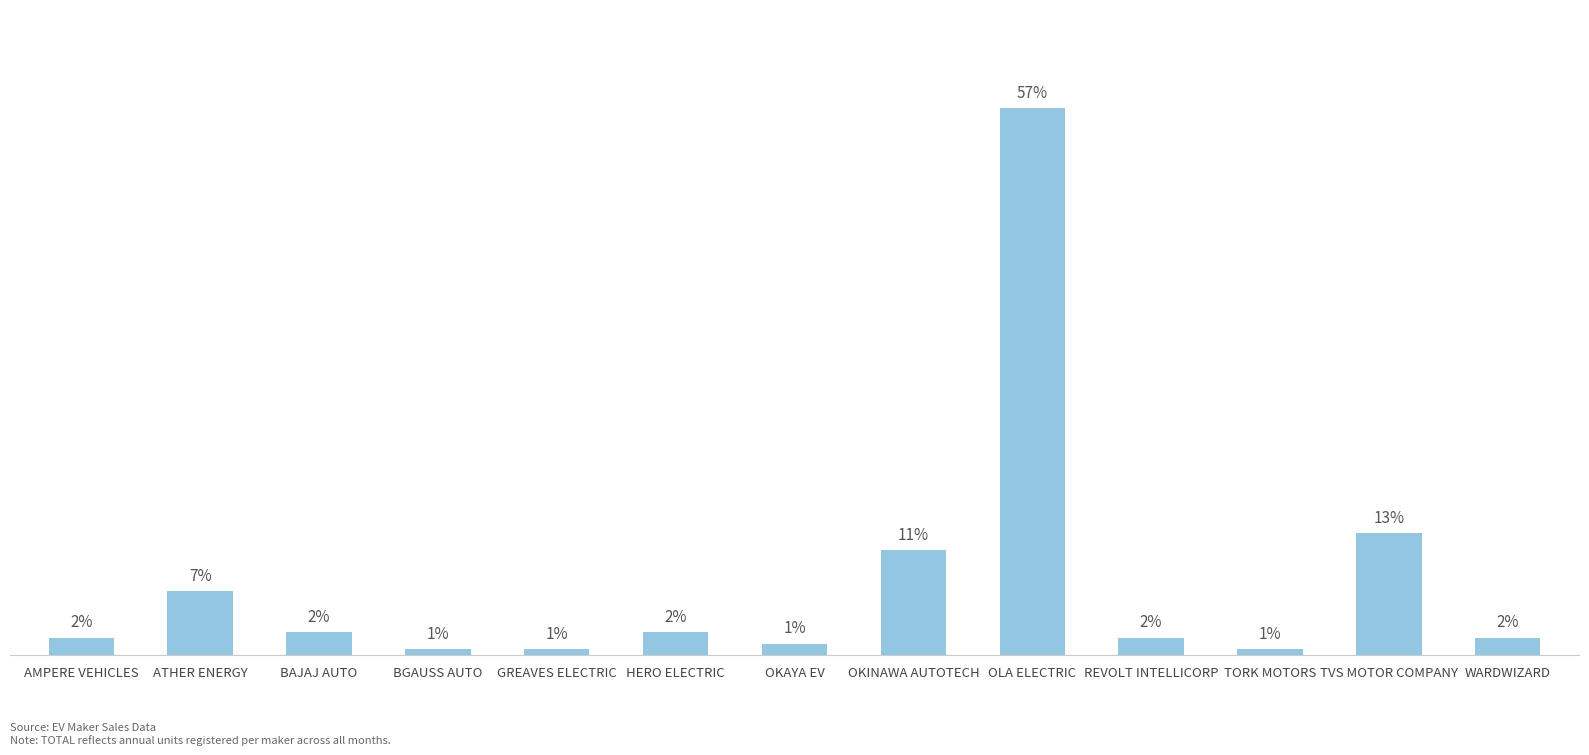

Which category has the highest value across all series?

OLA ELECTRIC